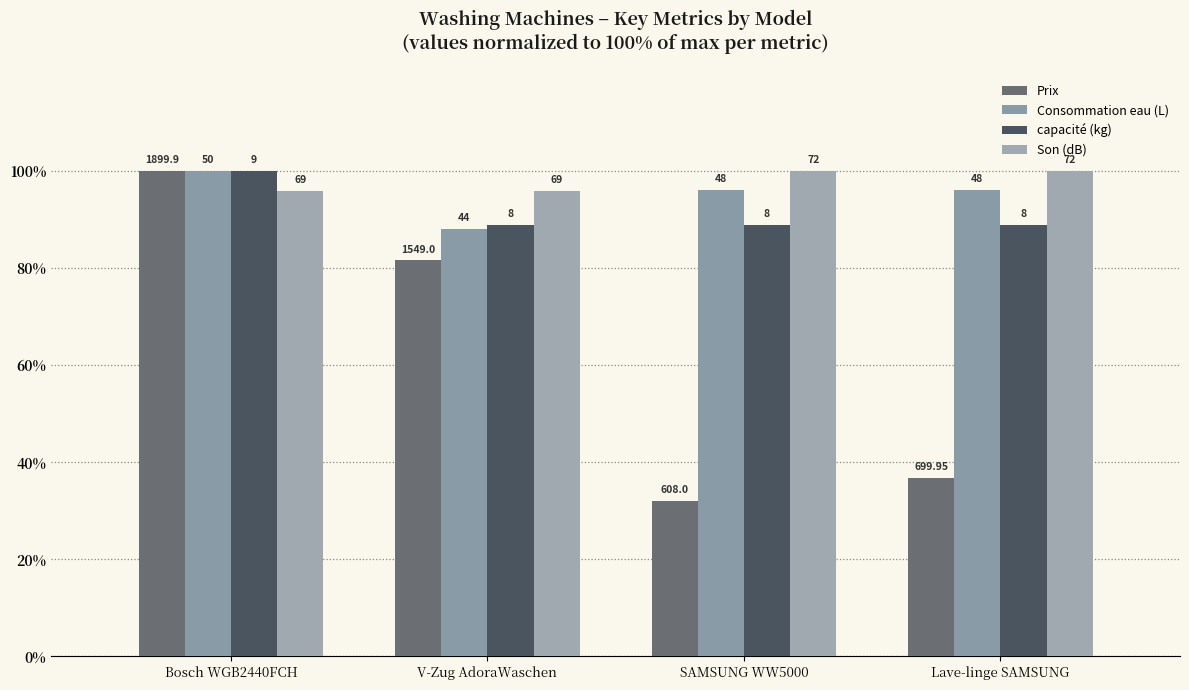

Are the bars grouped side by side (vs. stacked)?

Yes